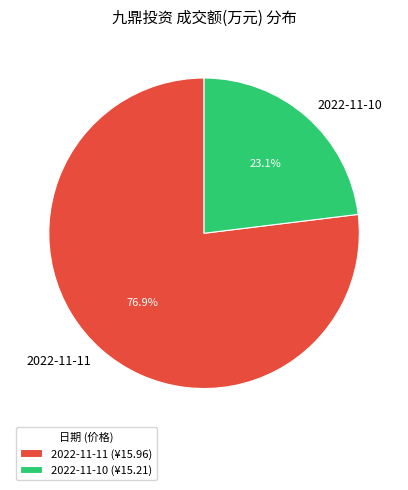

Is 2022-11-10 the majority of the pie?

No